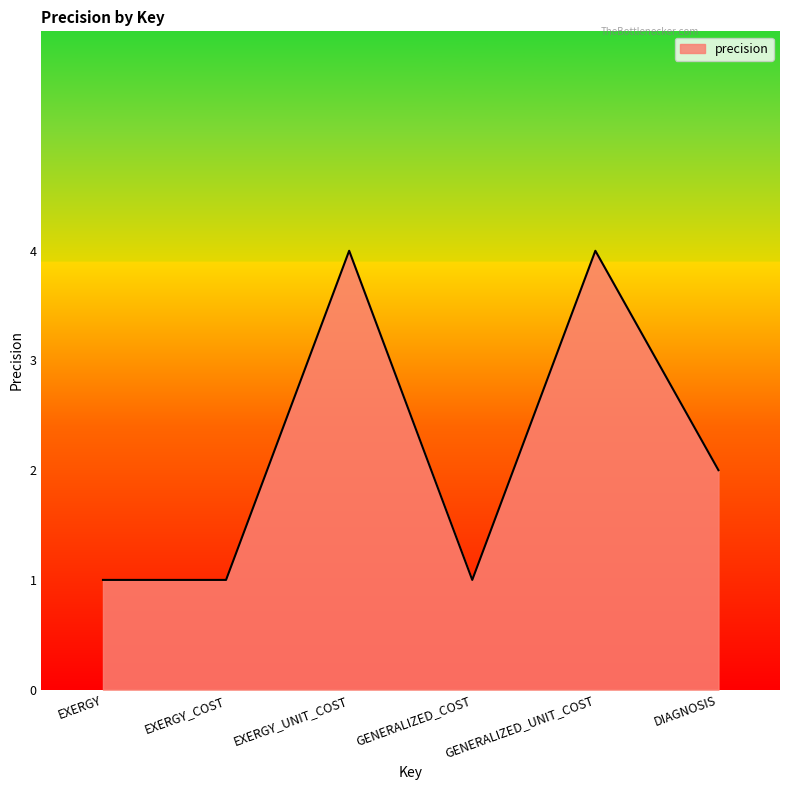

What is the average value?

2